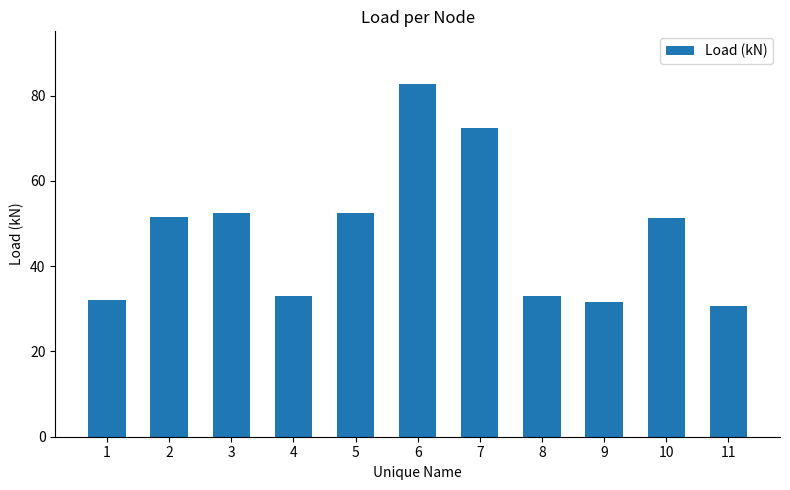

What is the difference between the values at 2 and 7?

20.9